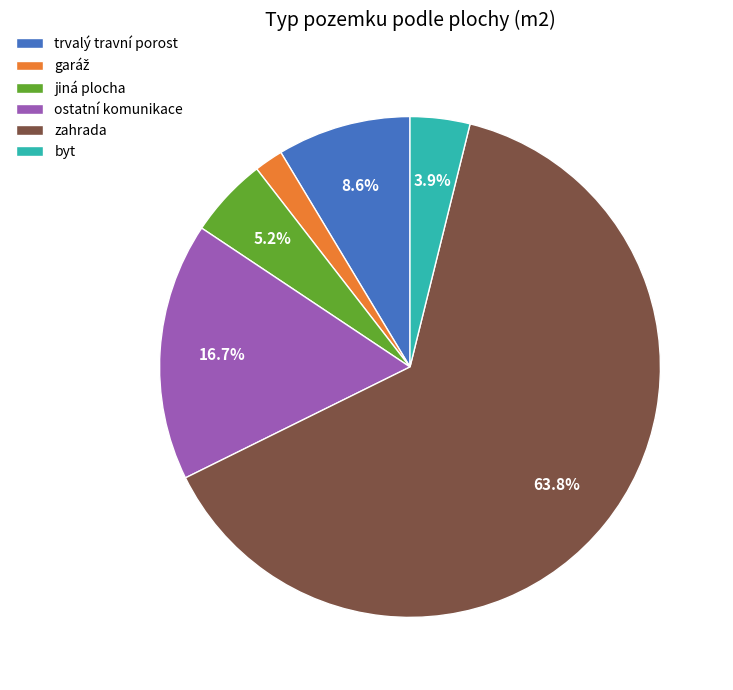

Which category has the biggest portion of the pie?

zahrada